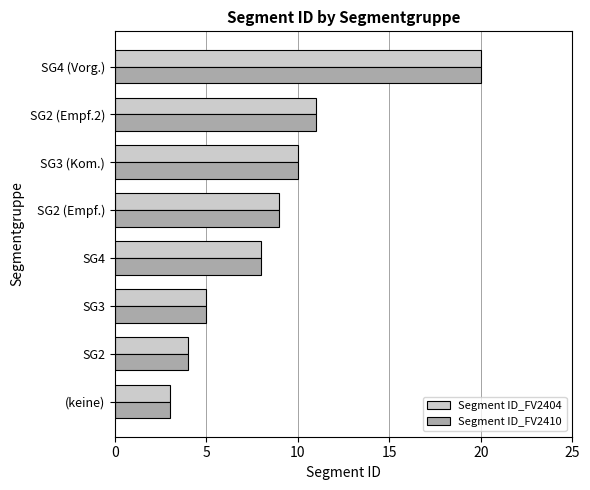

True or false: Segment ID_FV2404 has a value of 2 at (keine).

False